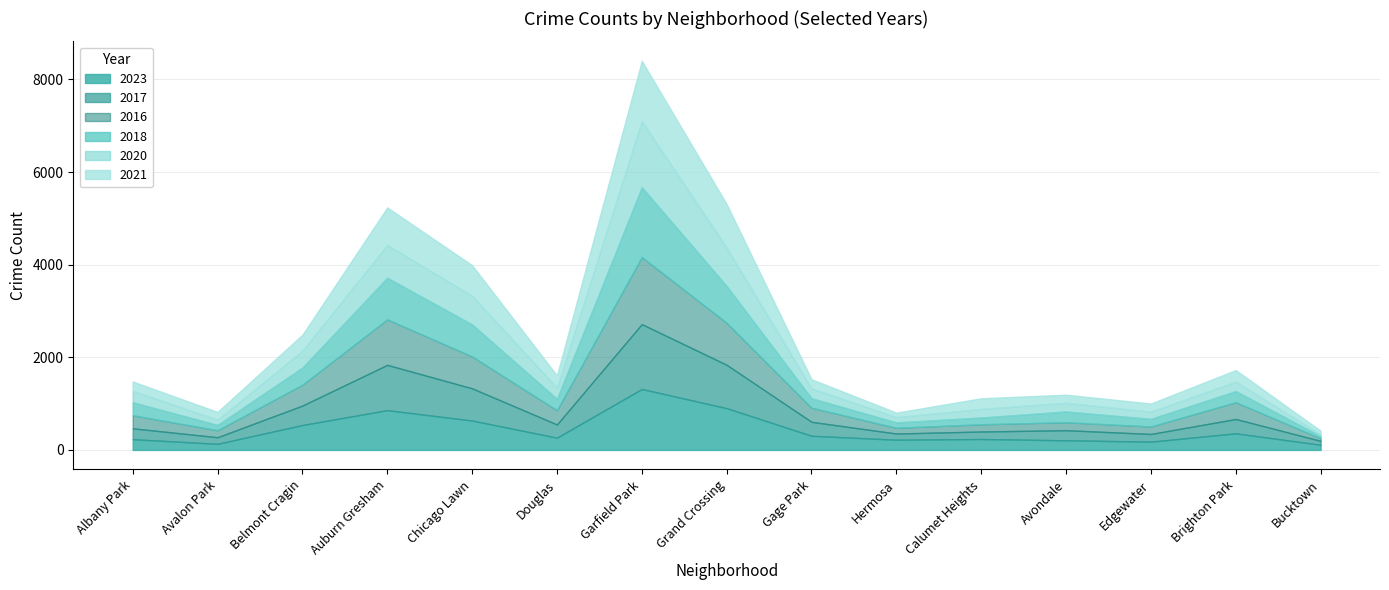

Is the value of 2016 at Chicago Lawn greater than the value of 2020 at Garfield Park?

No